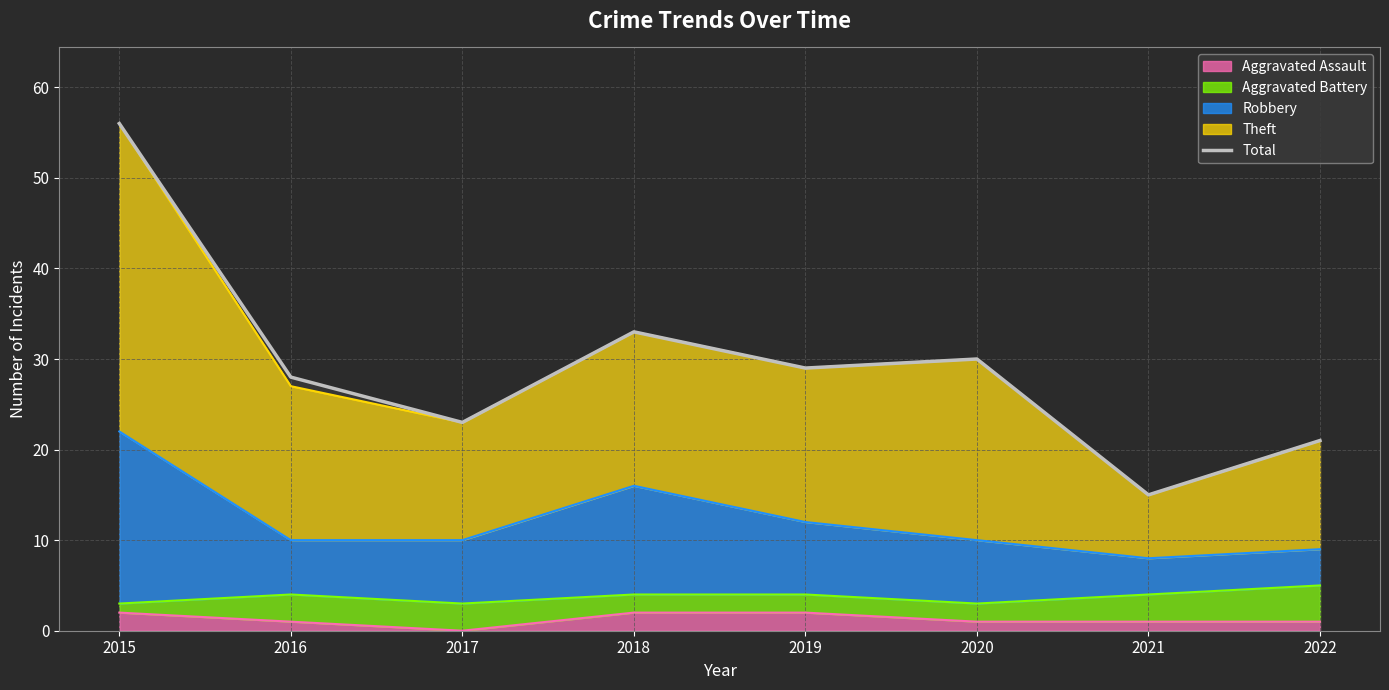

How many lines are shown in the chart?

1